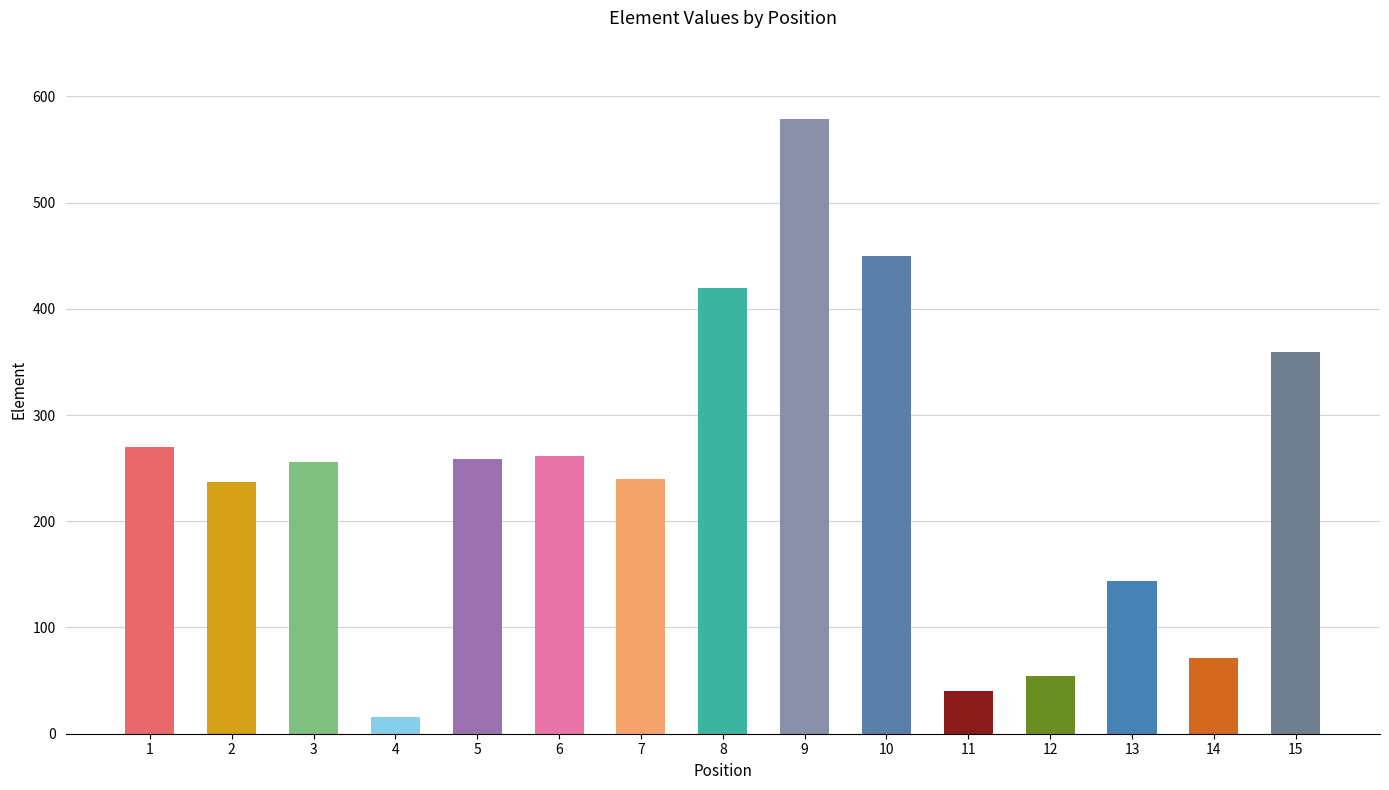

Between 2 and 3, which is larger?

3